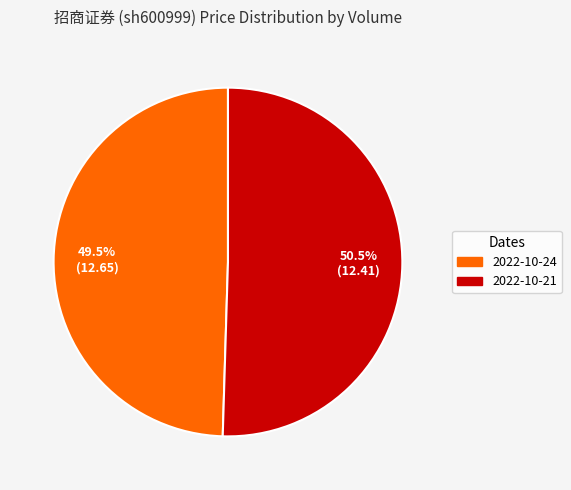

What is the smallest slice in the pie chart?

2022-10-24